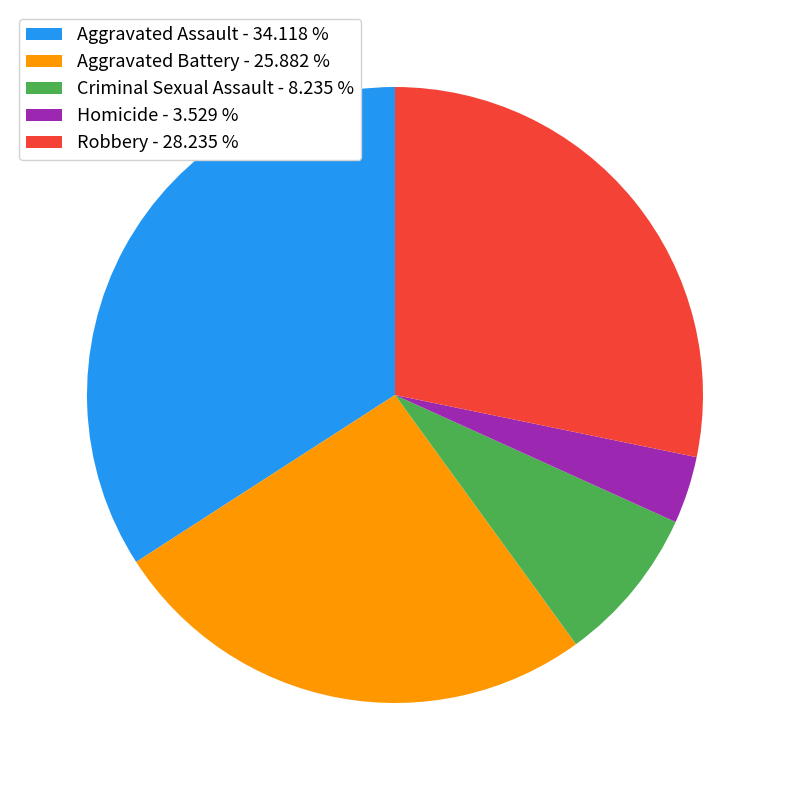

Which category has the smallest portion of the pie?

Homicide